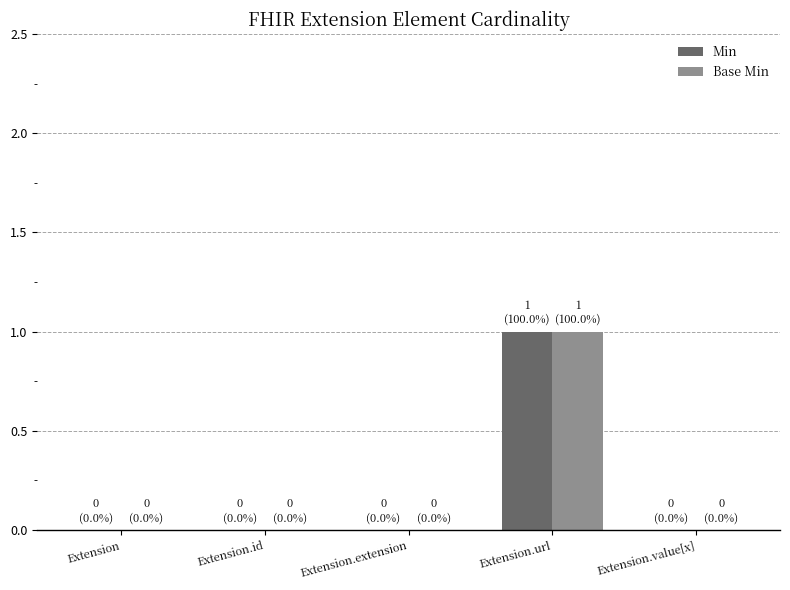

Which category has the highest value across all series?

Extension.url